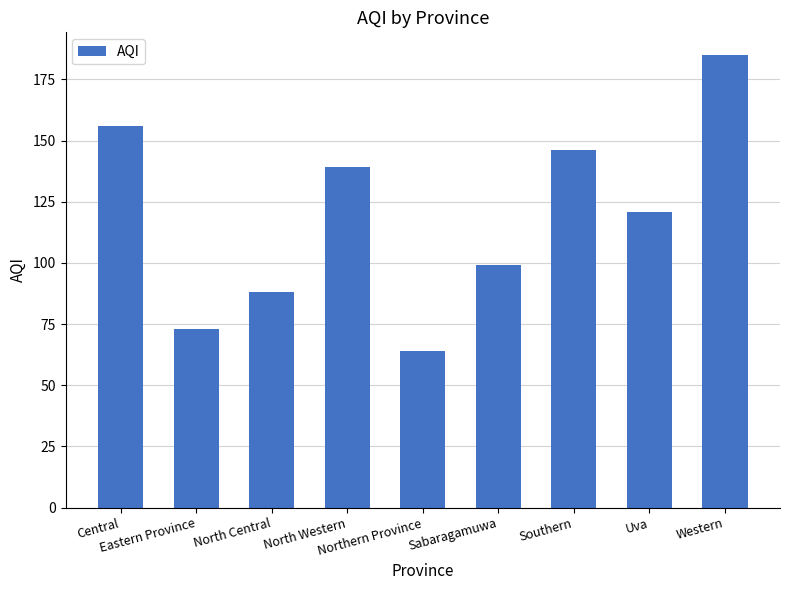

What is the value of the 6th bar from the left?

99